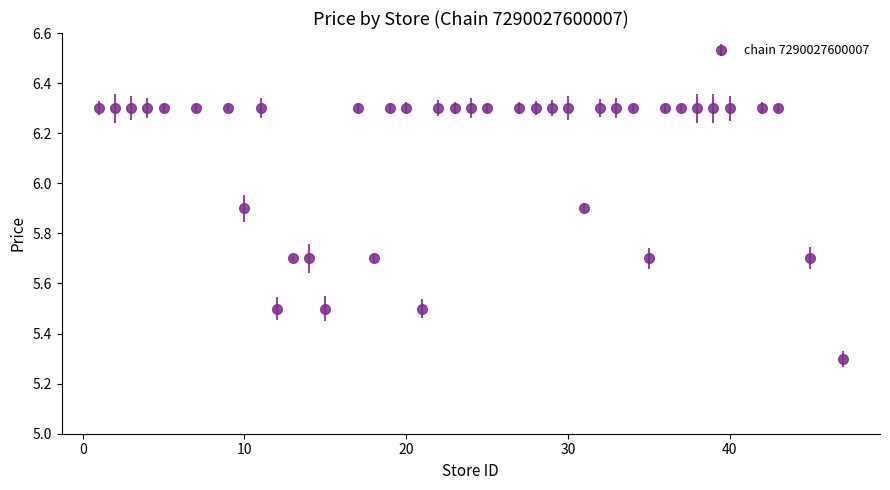

What is the average value?

6.1